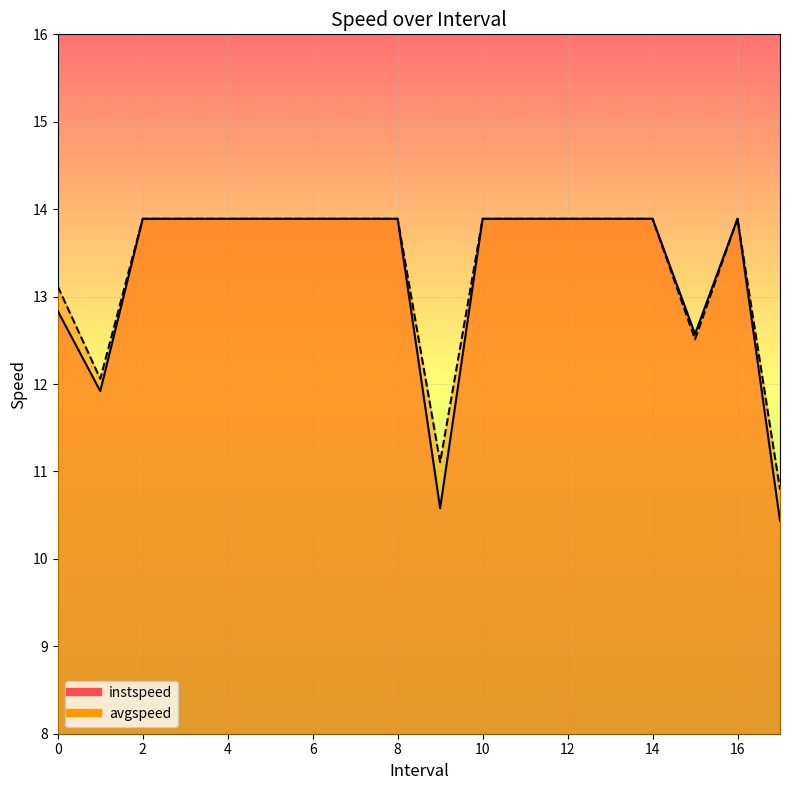

How many categories are shown in the chart?

18